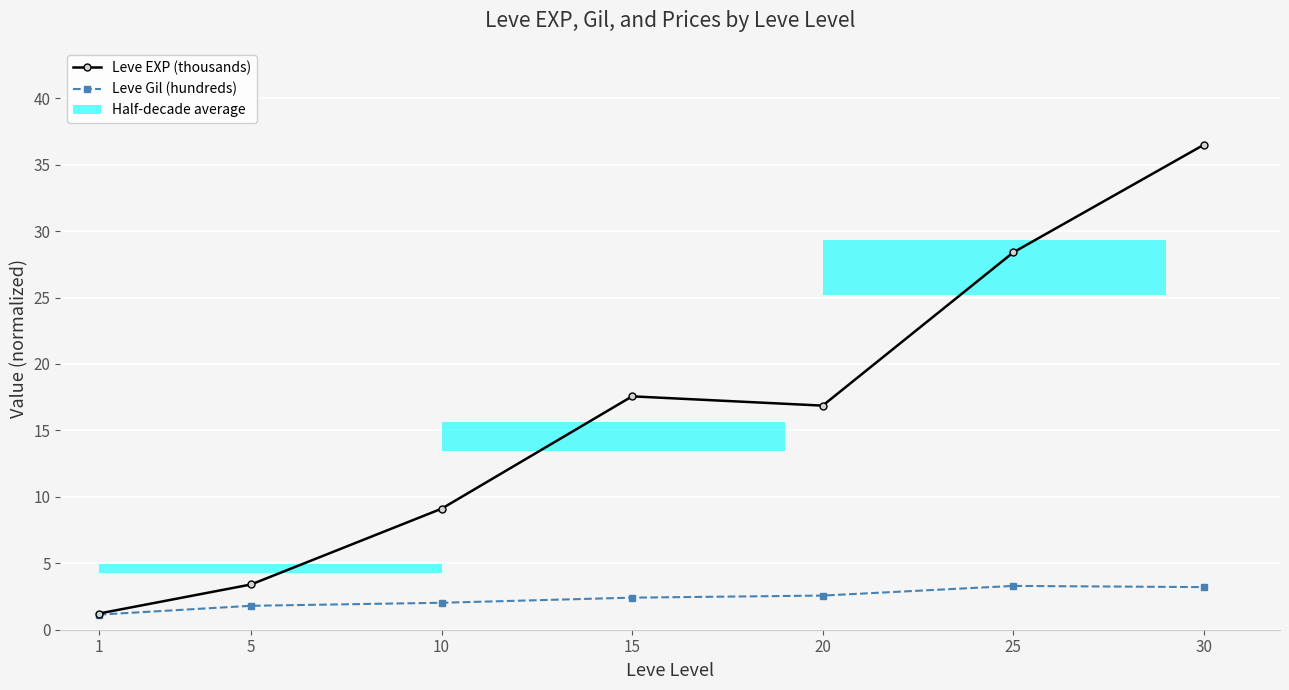

How many series are shown in this chart?

2